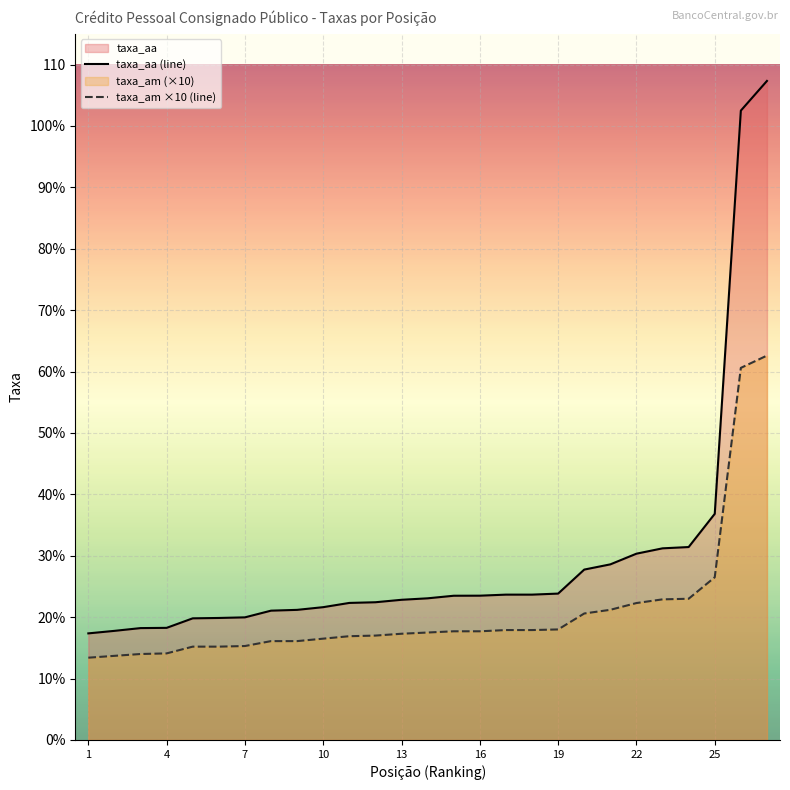

What is the spread (max minus min) of values at 23?

8.3